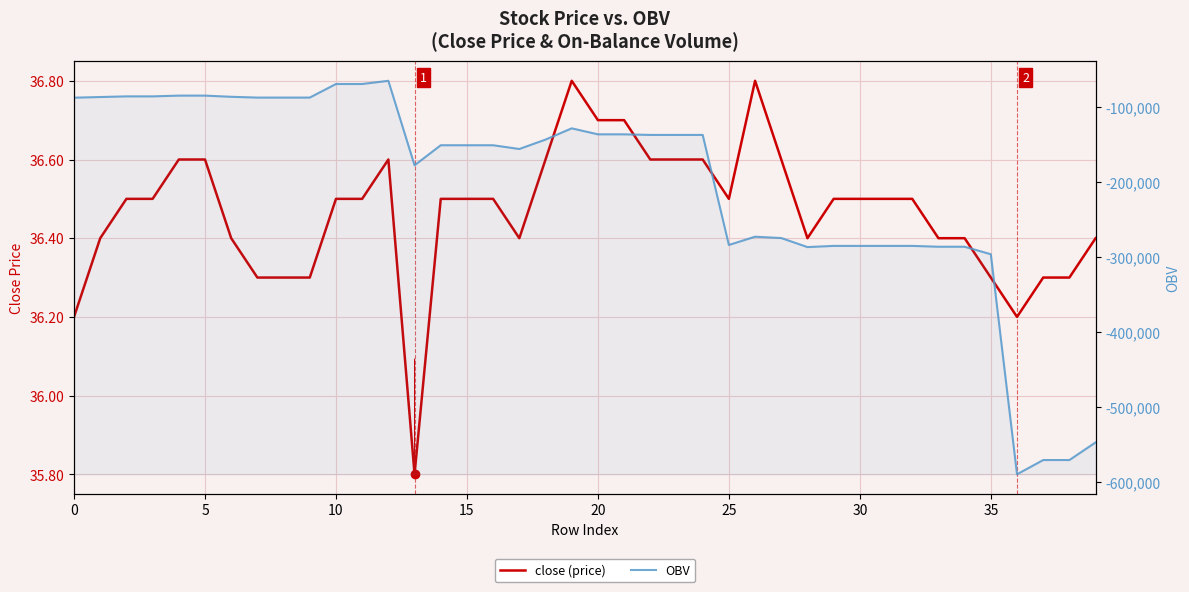

Rank the series by their maximum value, from lowest to highest.

OBV, close (price)